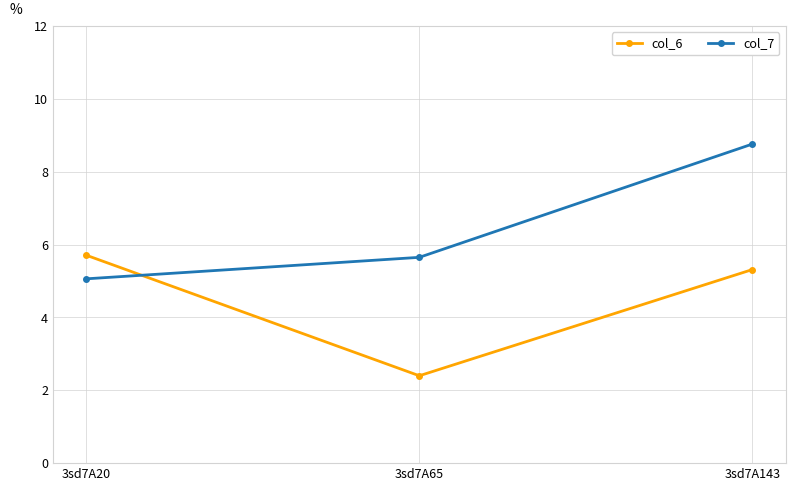

At which category is the sum across all series the highest?

3sd7A143